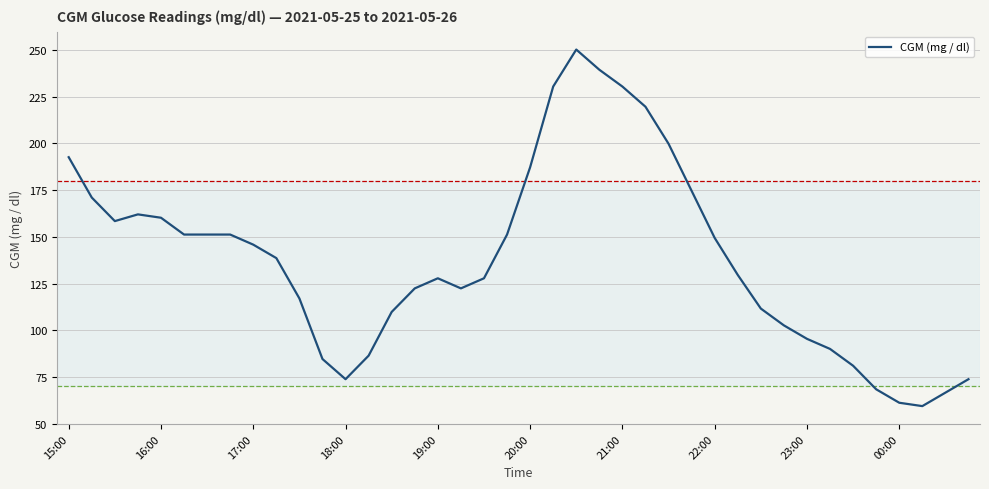

Reading left to right, extract all data points from this chart.

192.6	171.0	158.4	162.0	160.2	151.2	151.2	151.2	145.8	138.6	117.0	84.6	73.8	86.4	109.8	122.4	127.8	122.4	127.8	151.2	187.2	230.4	250.2	239.4	230.4	219.6	199.8	174.6	149.4	129.6	111.6	102.6	95.4	90.0	81.0	68.4	61.2	59.4	66.6	73.8